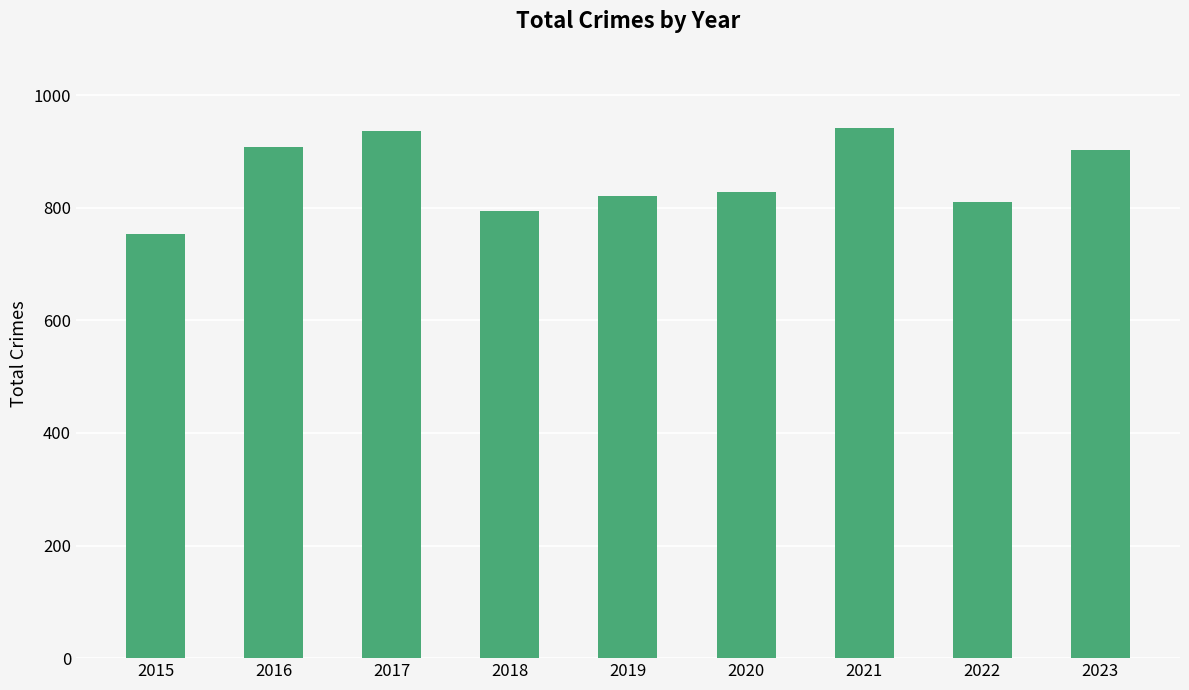

What is the average value?

855